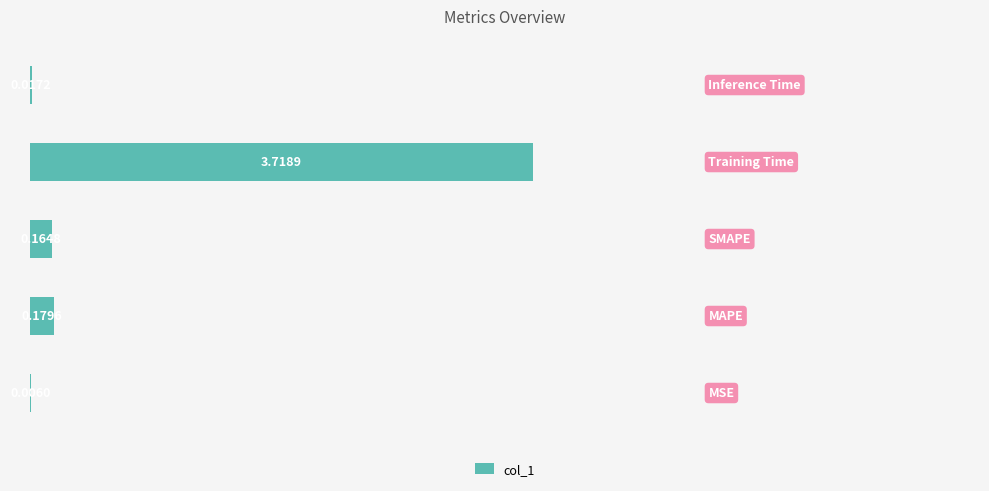

What is the sum of all values?

4.1